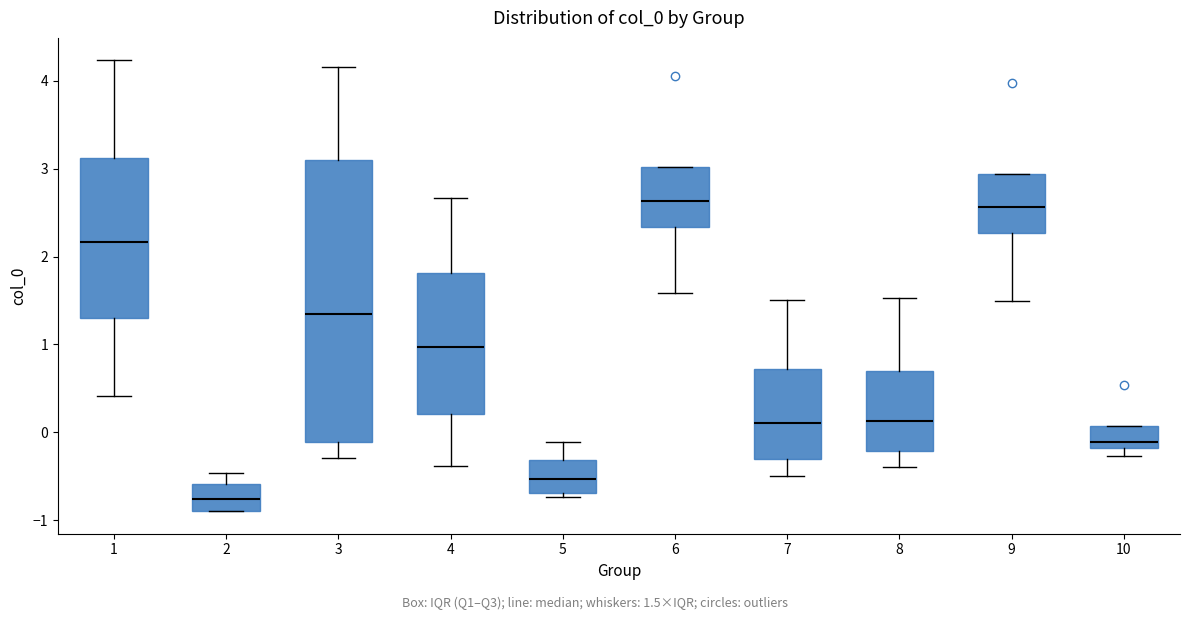

Reading left to right, transcribe this box plot: for each box, give where its median line is, the range the box spans, and where its two whiskers end, as read against the y-axis. The values are not printed on the chart, so give them approximately, as read against the axis.

1: median 2.2, box 1.3 to 3.1, whiskers 0.4 to 4.2
2: median -0.8, box -0.9 to -0.6, whiskers -0.9 to -0.5
3: median 1.3, box -0.1 to 3.1, whiskers -0.3 to 4.2
4: median 1.0, box 0.2 to 1.8, whiskers -0.4 to 2.7
5: median -0.5, box -0.7 to -0.3, whiskers -0.7 (just below the box's lower edge) to -0.1
6: median 2.6, box 2.3 to 3.0, whiskers 1.6 to 3.0
7: median 0.1, box -0.3 to 0.7, whiskers -0.5 to 1.5
8: median 0.1, box -0.2 to 0.7, whiskers -0.4 to 1.5
9: median 2.6, box 2.3 to 2.9, whiskers 1.5 to 2.9
10: median -0.1, box -0.2 to 0.1, whiskers -0.3 to 0.1